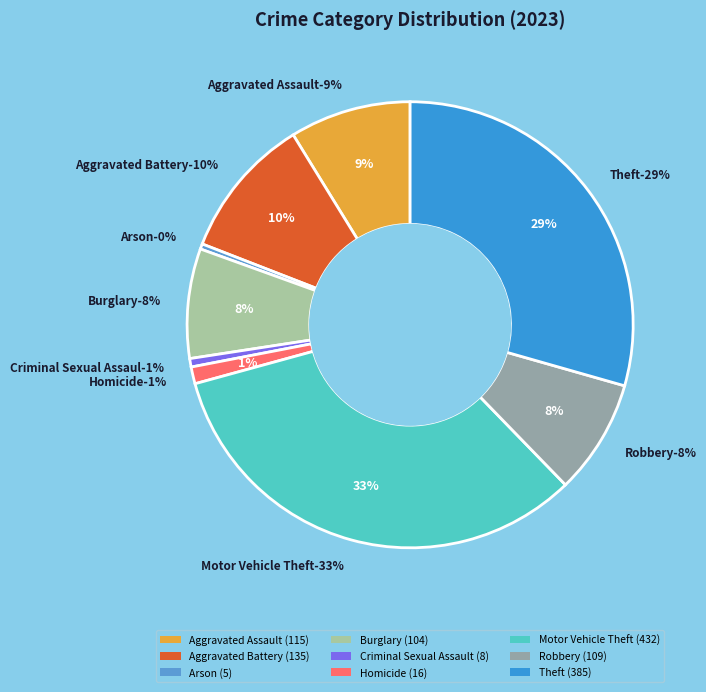

Which category has the smallest portion of the pie?

Arson